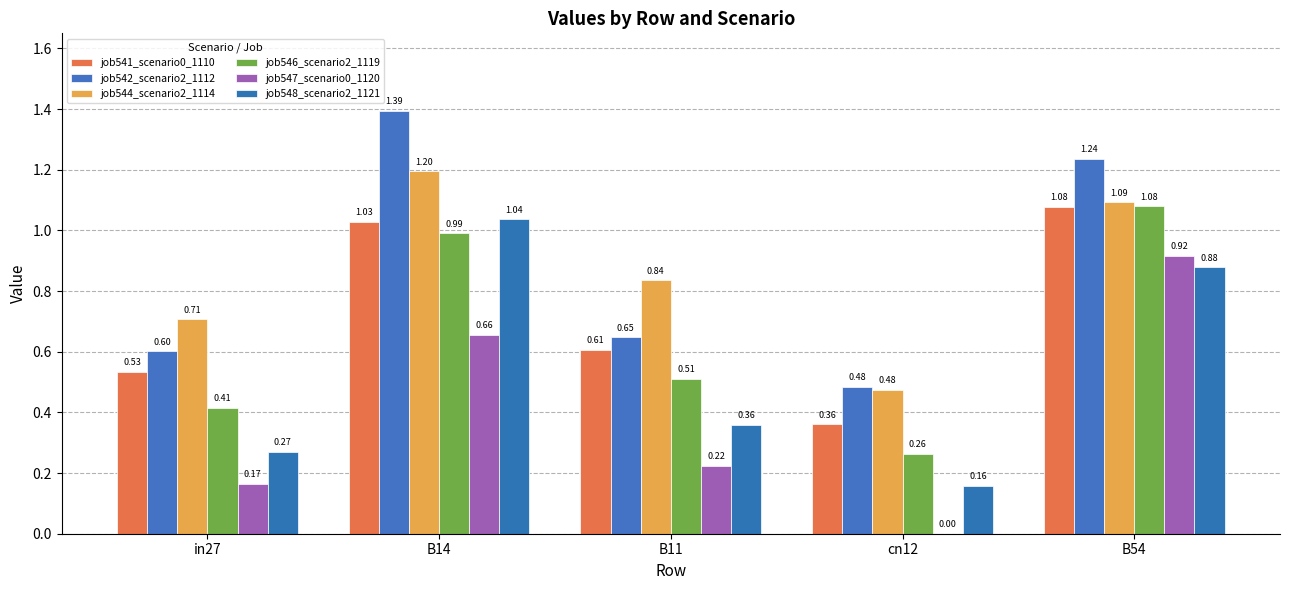

What is the value of the job542_scenario2_1112 bar at the 5th from the left?

1.2